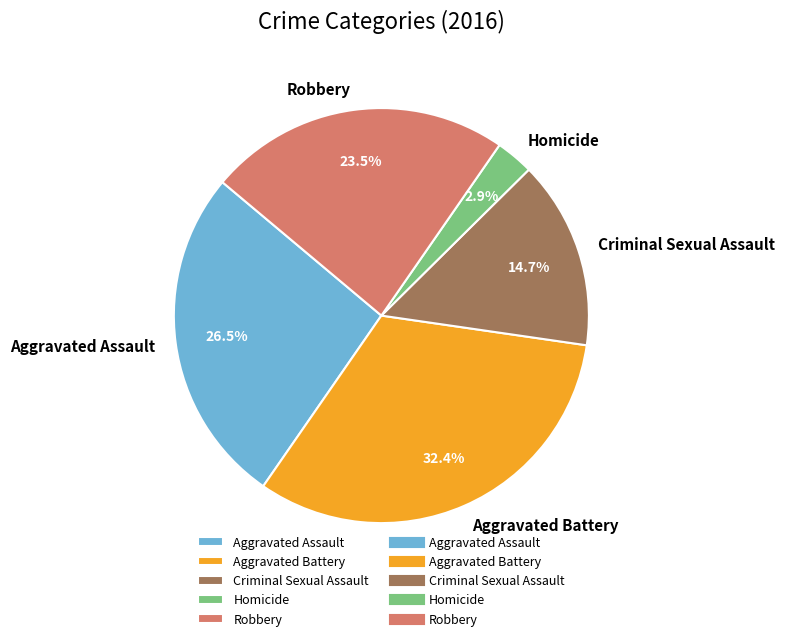

What percentage do Robbery and Aggravated Battery together represent?

55.9%